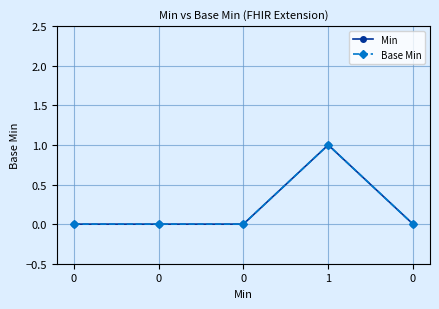

The Base Min series shows 1 at 0. True or false?

False